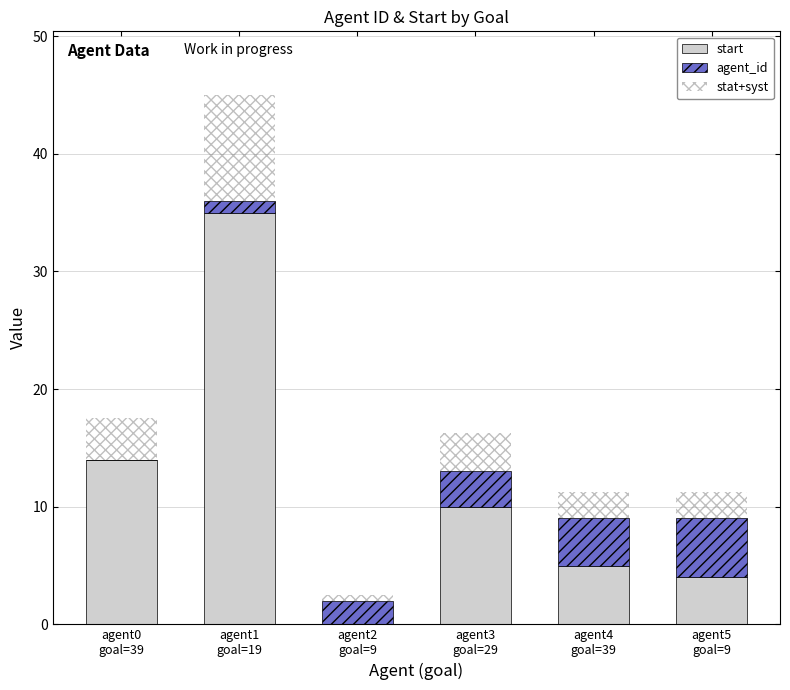

What is the difference between the maximum and second lowest values in the agent_id series?

4